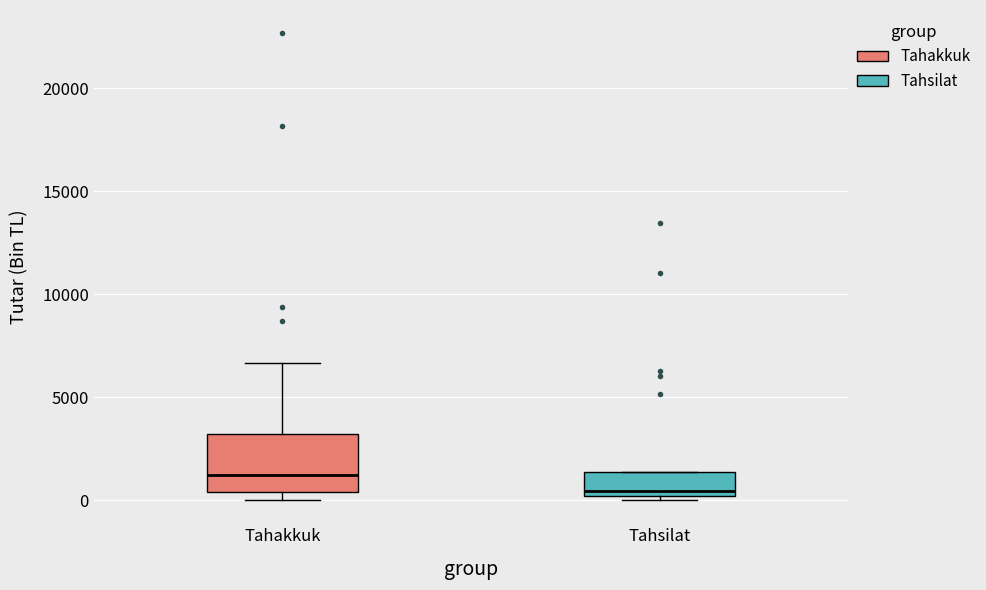

Reading left to right, read every box against the y-axis: the position of its median line, the range the box covers, and the ends of its whiskers. The values are not printed on the chart, so give them approximately, as read against the axis.

Tahakkuk: median 1000, box 500 to 3000, whiskers 0 to 6500
Tahsilat: median 500, box 0 to 1500, whiskers 0 (just below the box's lower edge) to 1500